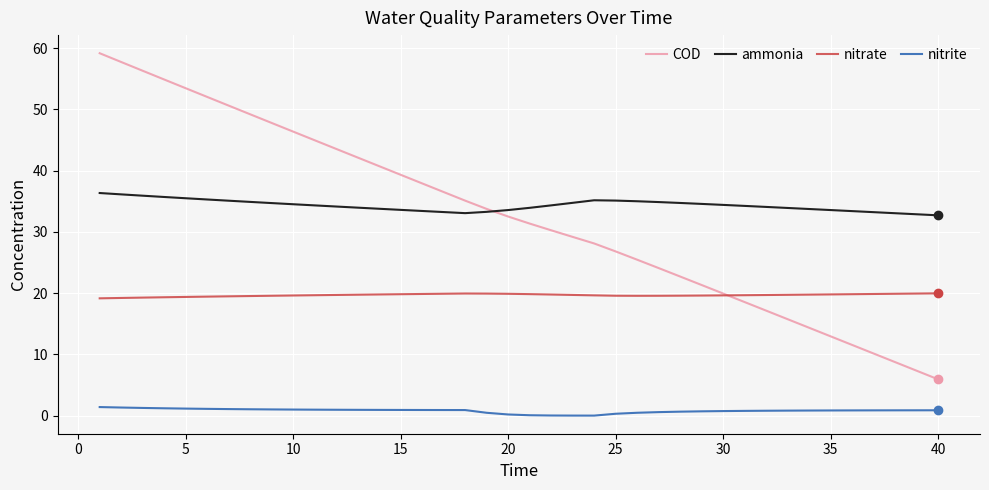

What is the highest value of the nitrite series?

1.4